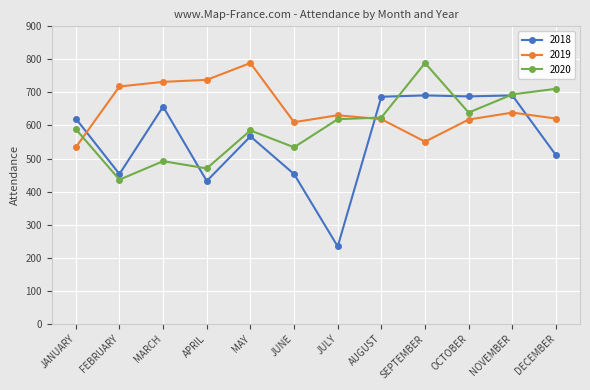

What value does the 2019 series have at JULY?

631